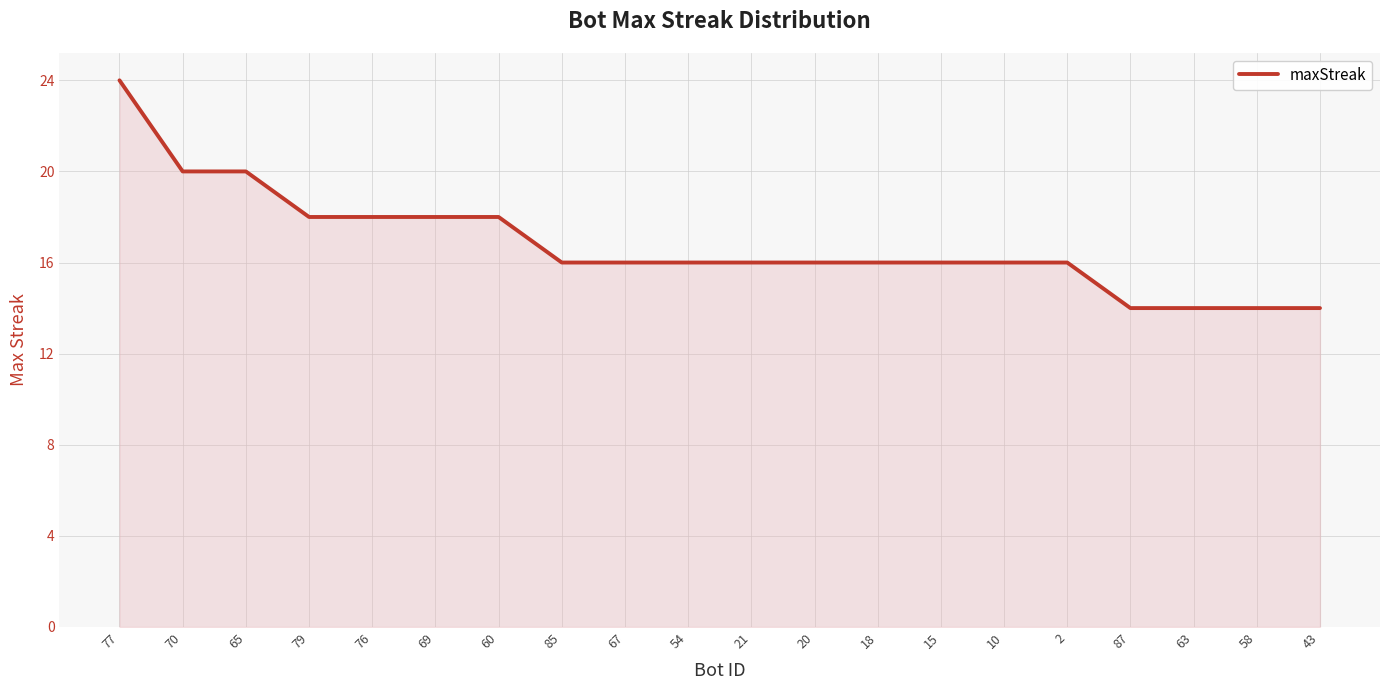

Does the chart display data point markers on the line(s)?

No